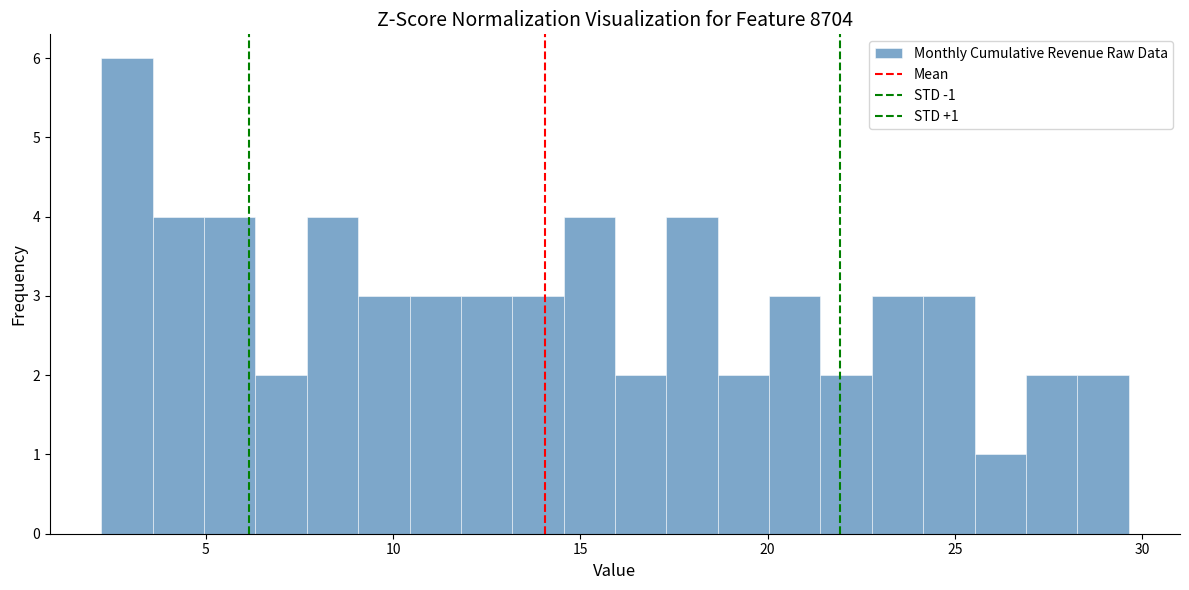

Around what value on the x-axis is the tallest bar? Give the approximate position of its centre, as read against the axis.

3.0